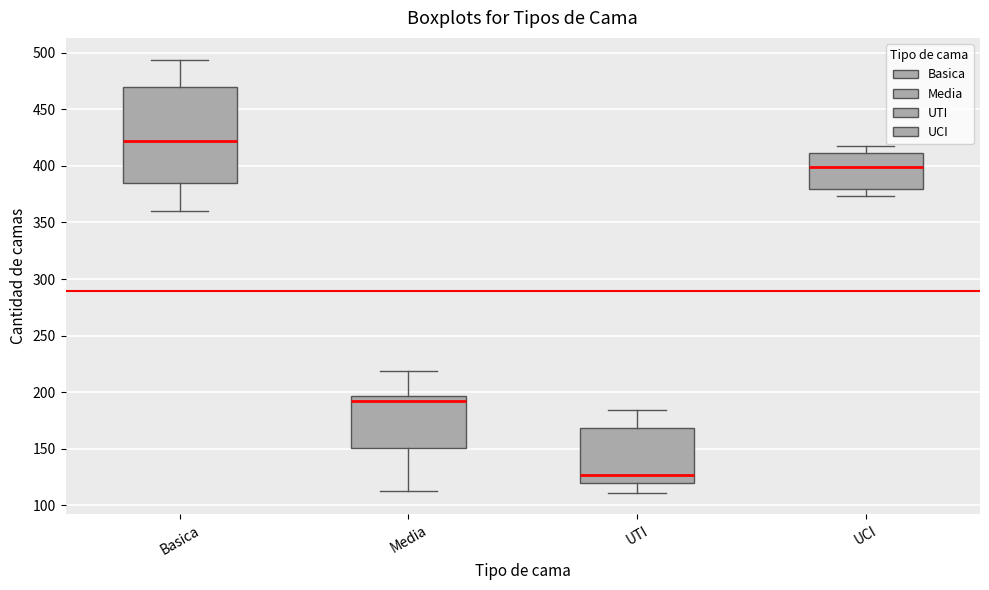

Where does the median line of the box for UCI sit on the y-axis? The values are not printed on the chart, so give them approximately, as read against the axis.

400